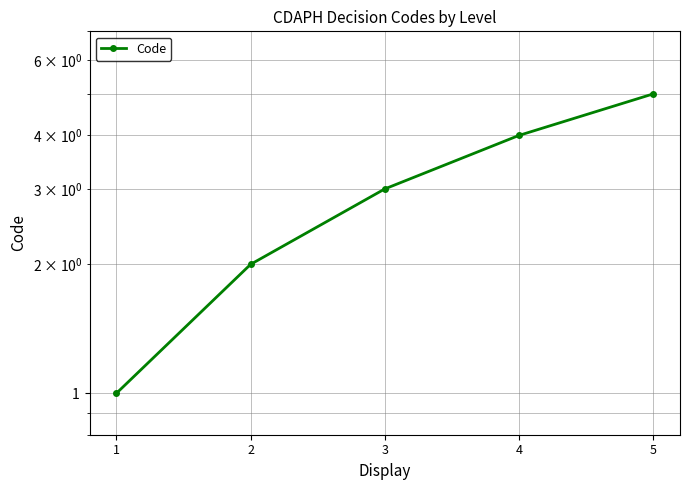

Count the values in the range 2 to 4.

3